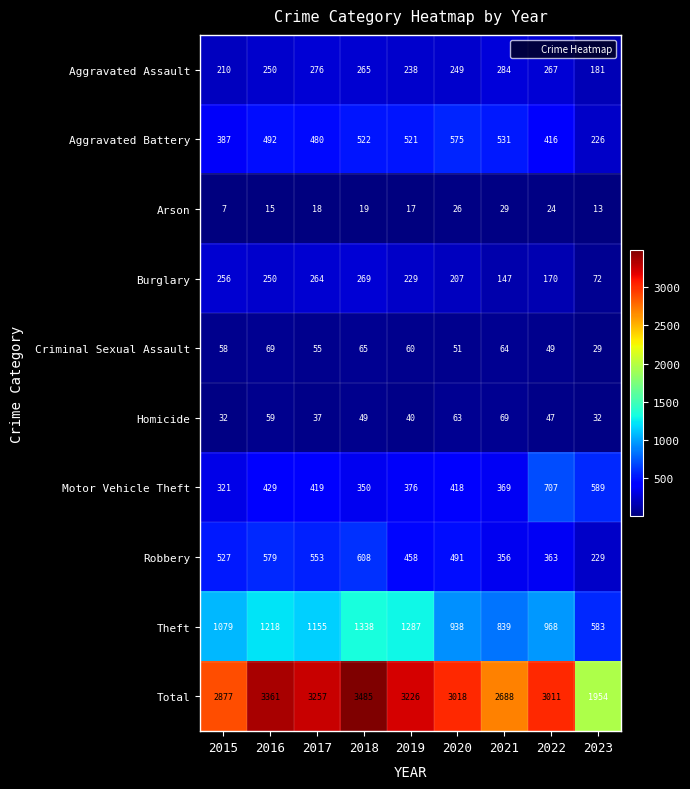

The Criminal Sexual Assault series shows 96 at 2017. True or false?

False